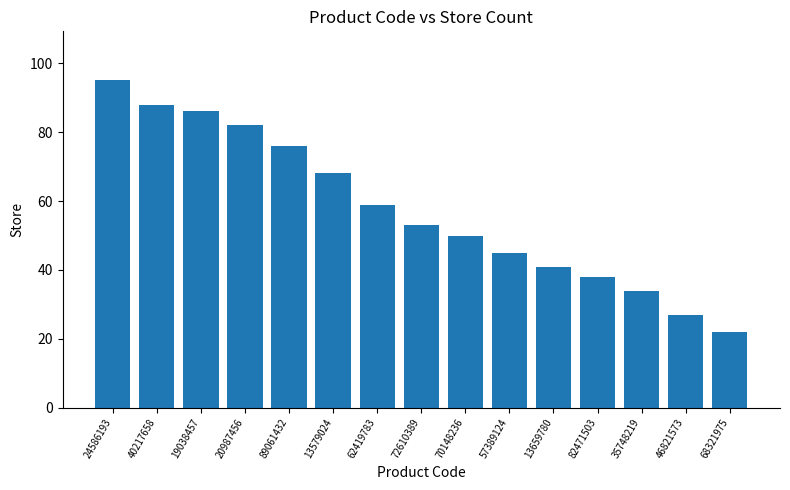

Reading left to right, what are all the values shown in this chart?

24586193=95	40217658=88	19038457=86	20987456=82	89061432=76	13579024=68	62419783=59	72610389=53	70148236=50	57389124=45	13659780=41	82471503=38	35748219=34	46821573=27	68321975=22